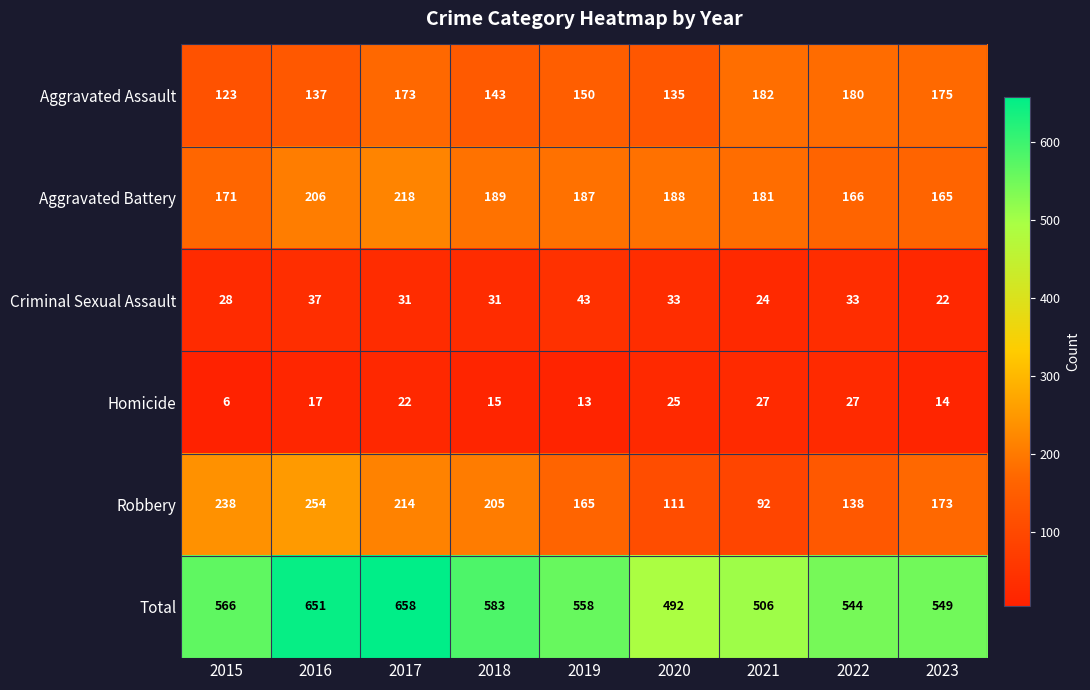

What is the spread (max minus min) of values at 2022?

517